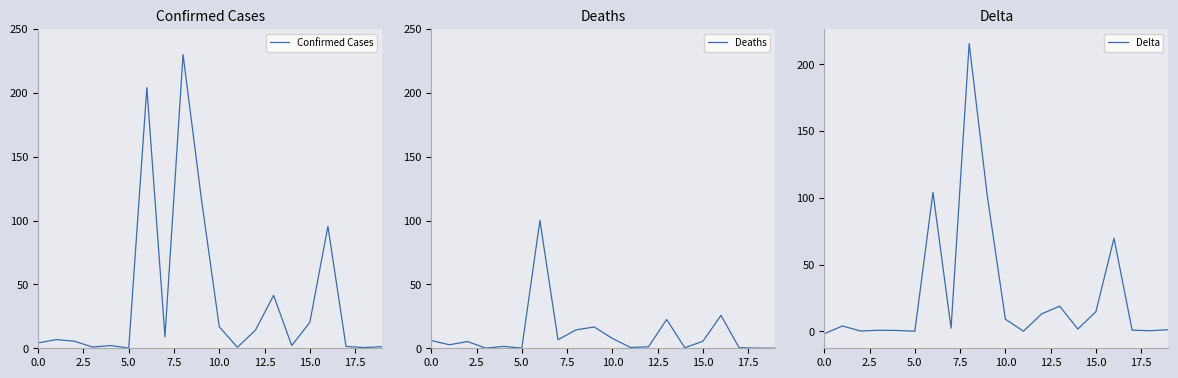

Reading left to right, transcribe all the data shown in this chart.

Confirmed Cases: 4.2	6.8	5.5	1.0	2.1	0.2	204.1	9.1	230.0	118.2	16.8	0.8	14.2	41.4	2.2	20.2	95.5	1.4	0.6	1.3
Deaths: 6.1	2.8	5.3	0.1	1.5	0.1	100.0	6.7	14.4	16.7	7.7	0.6	1.2	22.6	0.4	5.5	25.7	0.5	0.1	0.0
Delta: -1.8	4.0	0.2	0.8	0.7	0.1	104.1	2.4	215.6	101.5	9.1	0.1	13.1	18.9	1.7	14.8	69.7	0.9	0.4	1.3